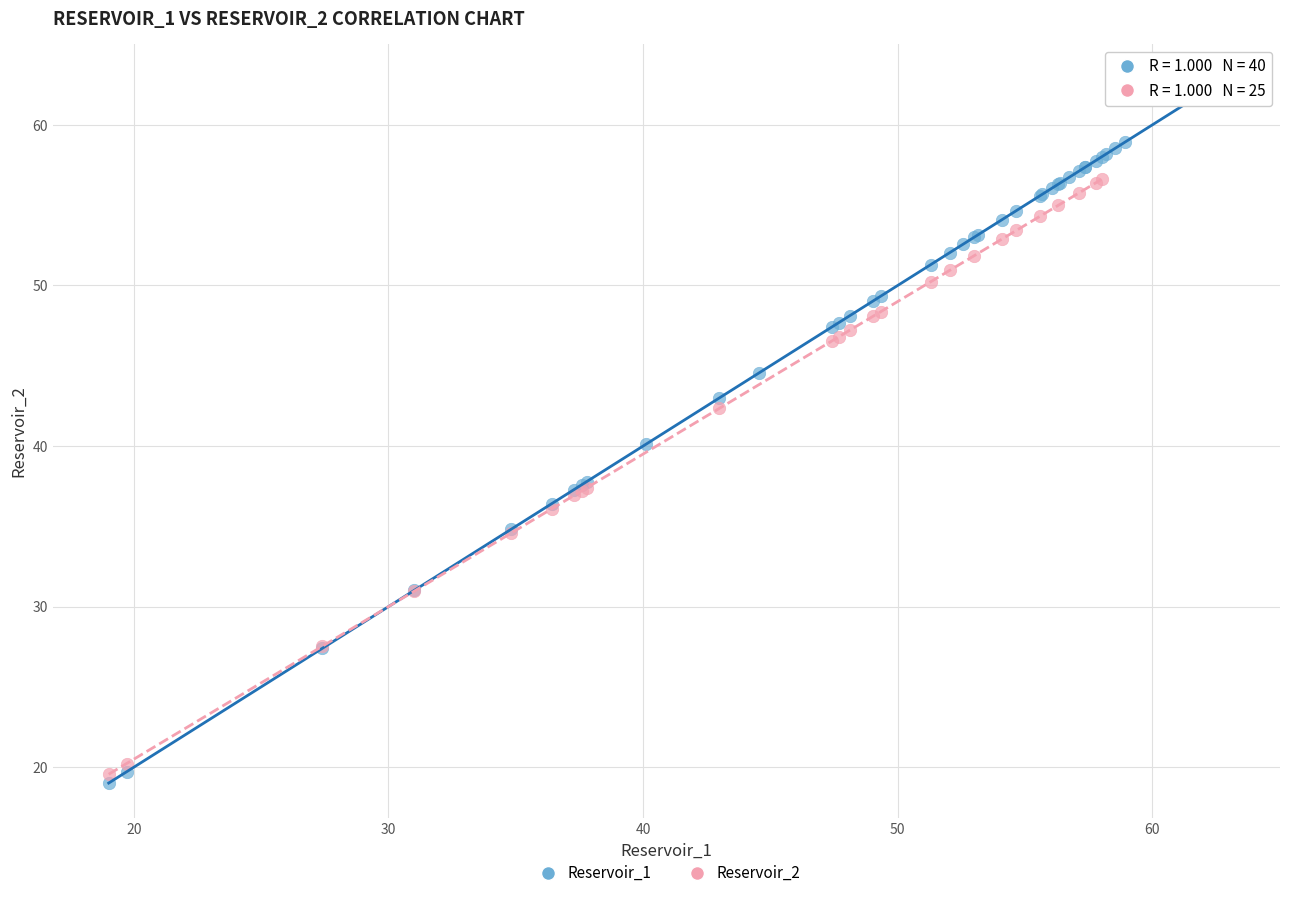

Which series has the widest spread of Y values?

Reservoir_1